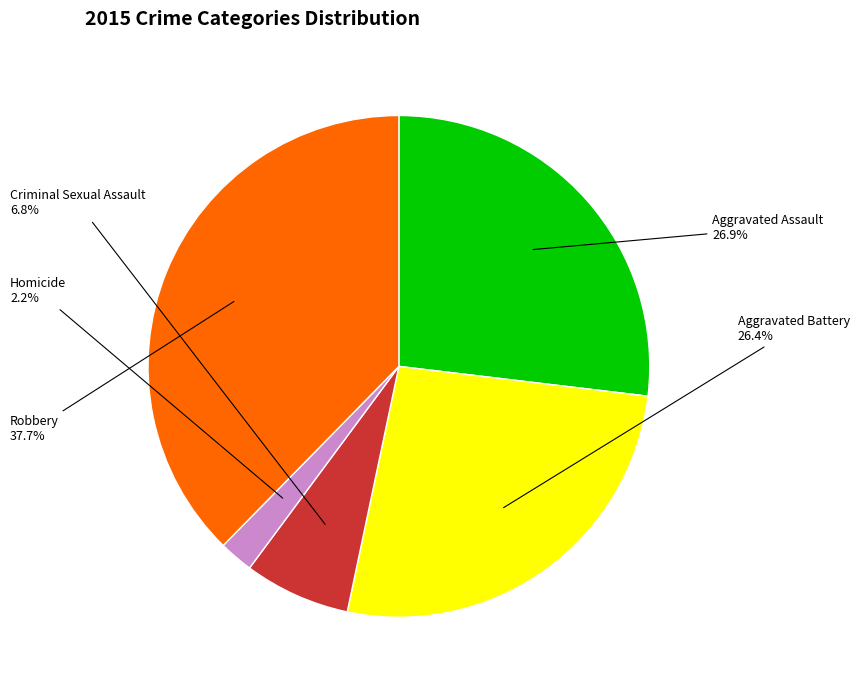

Which category has the biggest portion of the pie?

Robbery